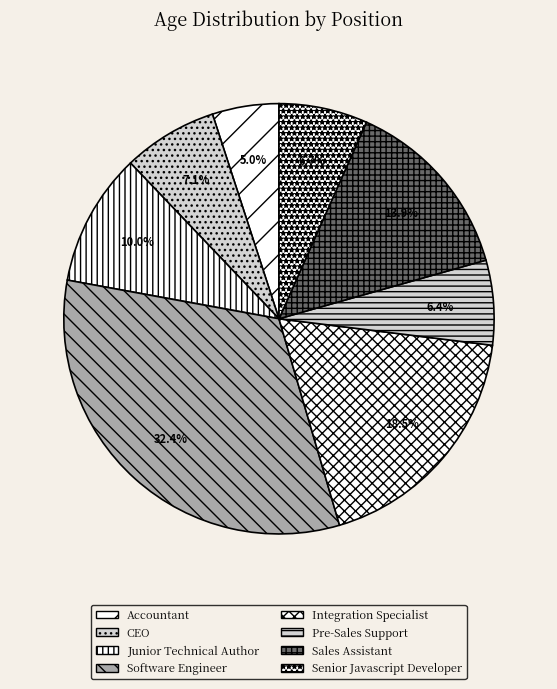

To the nearest percent, what is the difference between the Sales Assistant and Software Engineer slice percentages?

18%